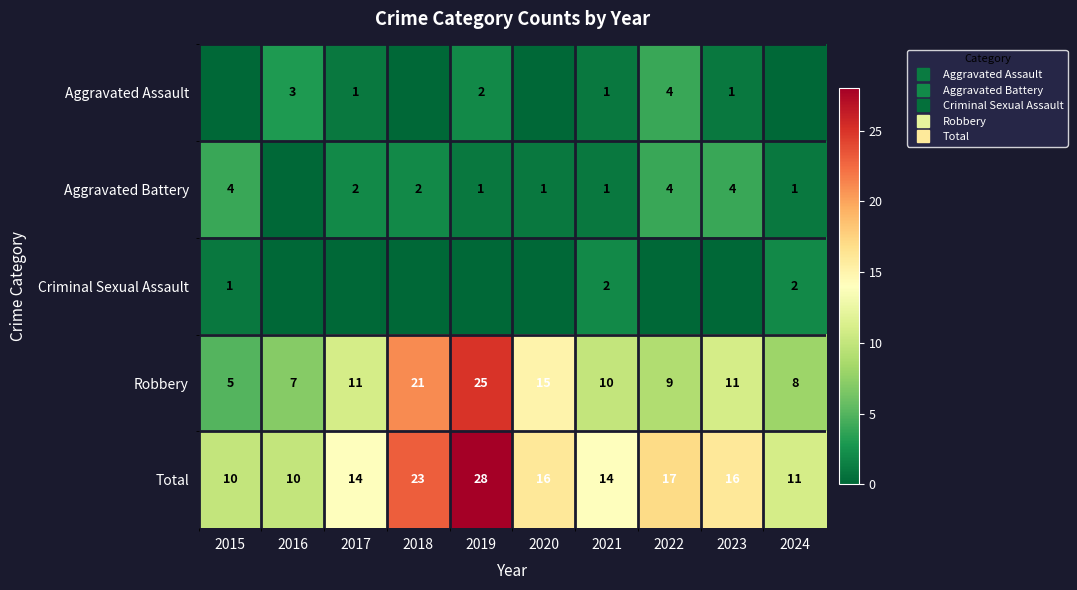

At which category is the sum across all series the highest?

2019